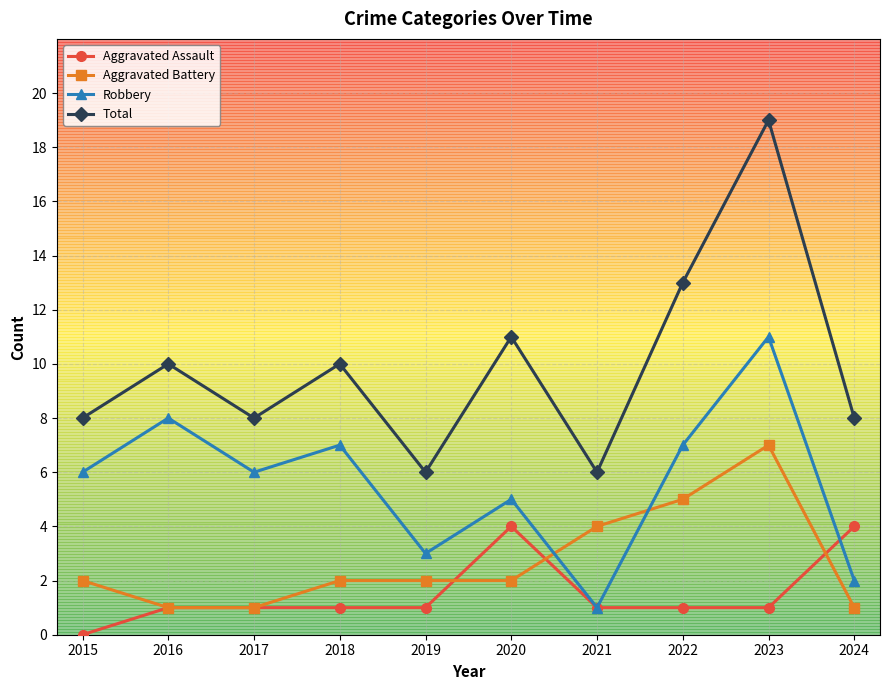

Is the value of Aggravated Assault at 2023 greater than the value of Total at 2022?

No